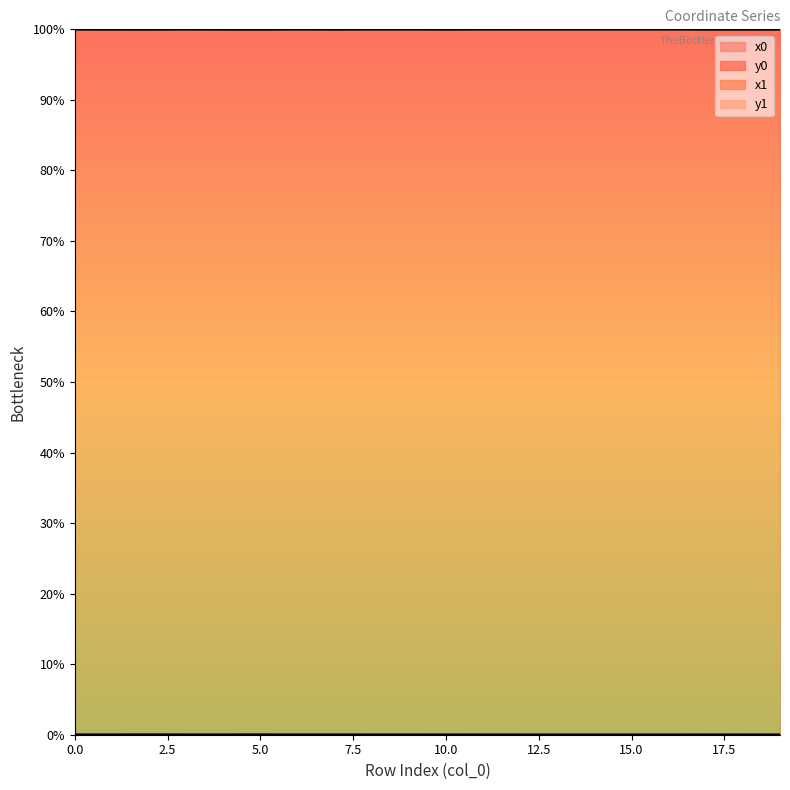

How many data points does each series have?

20